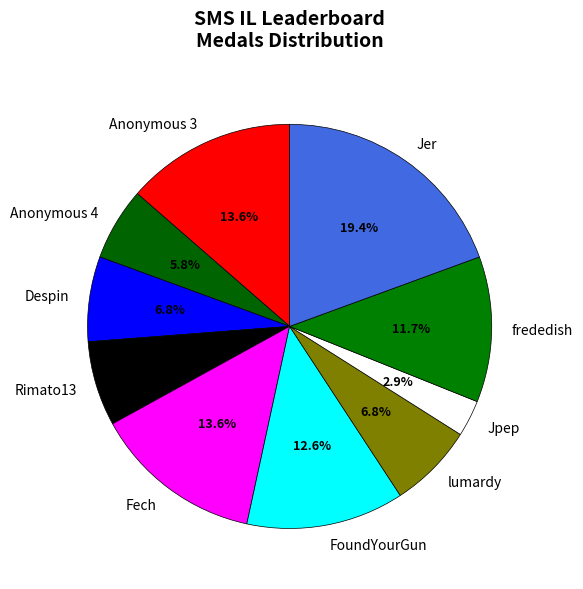

Is lumardy the majority of the pie?

No